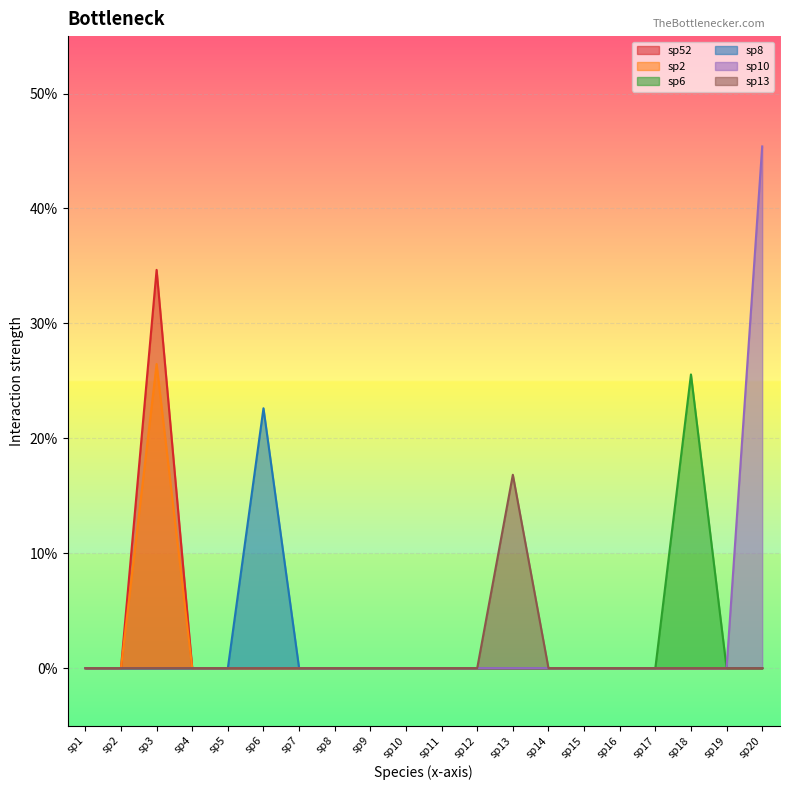

List the series in order of their peak value, lowest first.

sp13, sp8, sp6, sp2, sp52, sp10